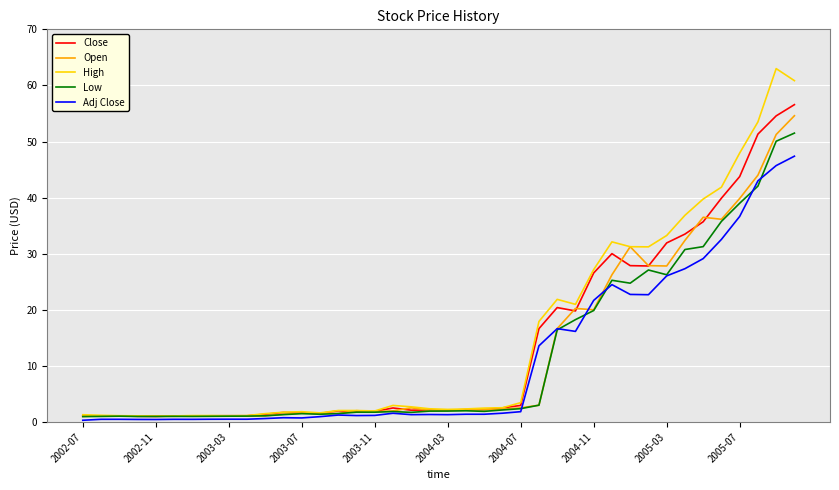

List the series in order of their overall mean, lowest first.

Adj Close, Low, Open, Close, High